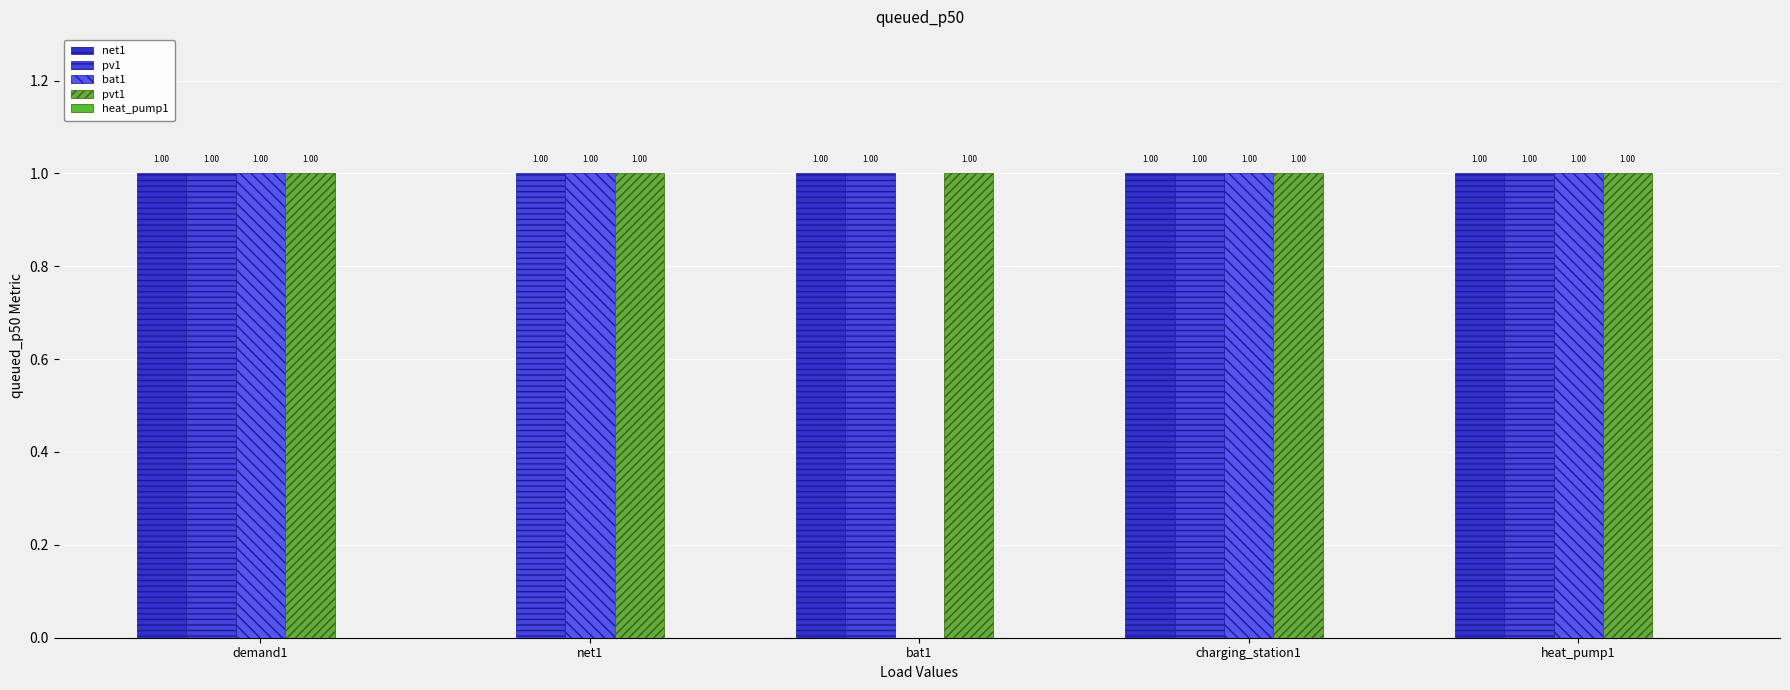

What is the label of the 5th bar from the left?

heat_pump1